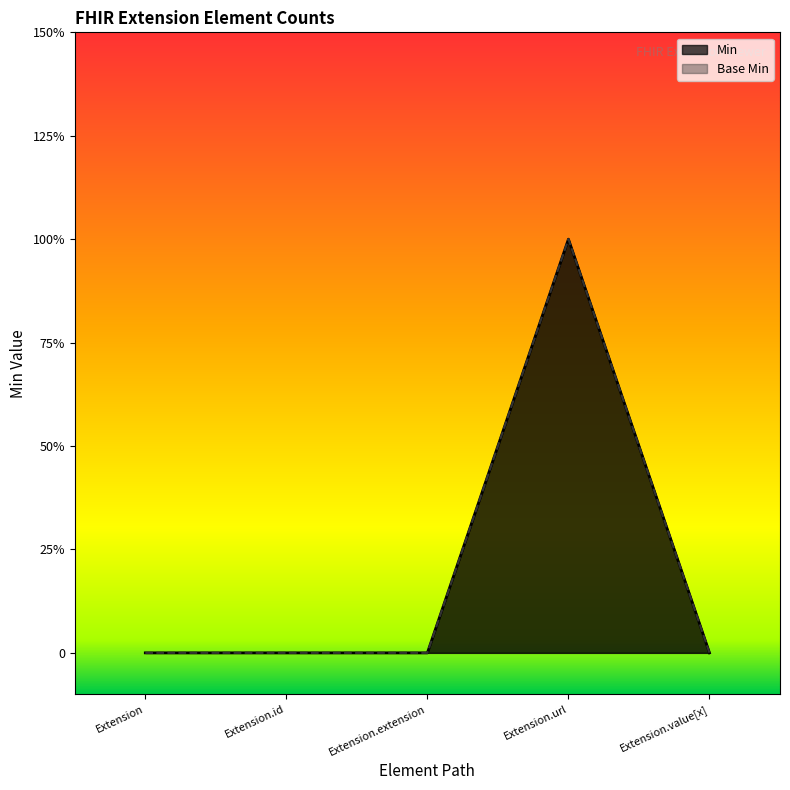

Reading right to left, list all the values displayed in this chart.

Min: Extension.value[x]=0	Extension.url=1	Extension.extension=0	Extension.id=0	Extension=0
Base Min: Extension.value[x]=0	Extension.url=1	Extension.extension=0	Extension.id=0	Extension=0